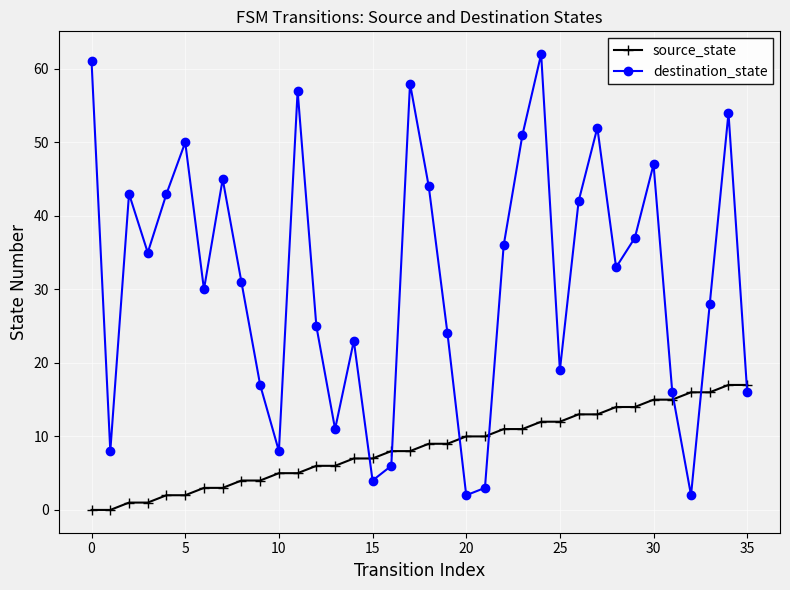

What is the highest value of the source_state series?

17